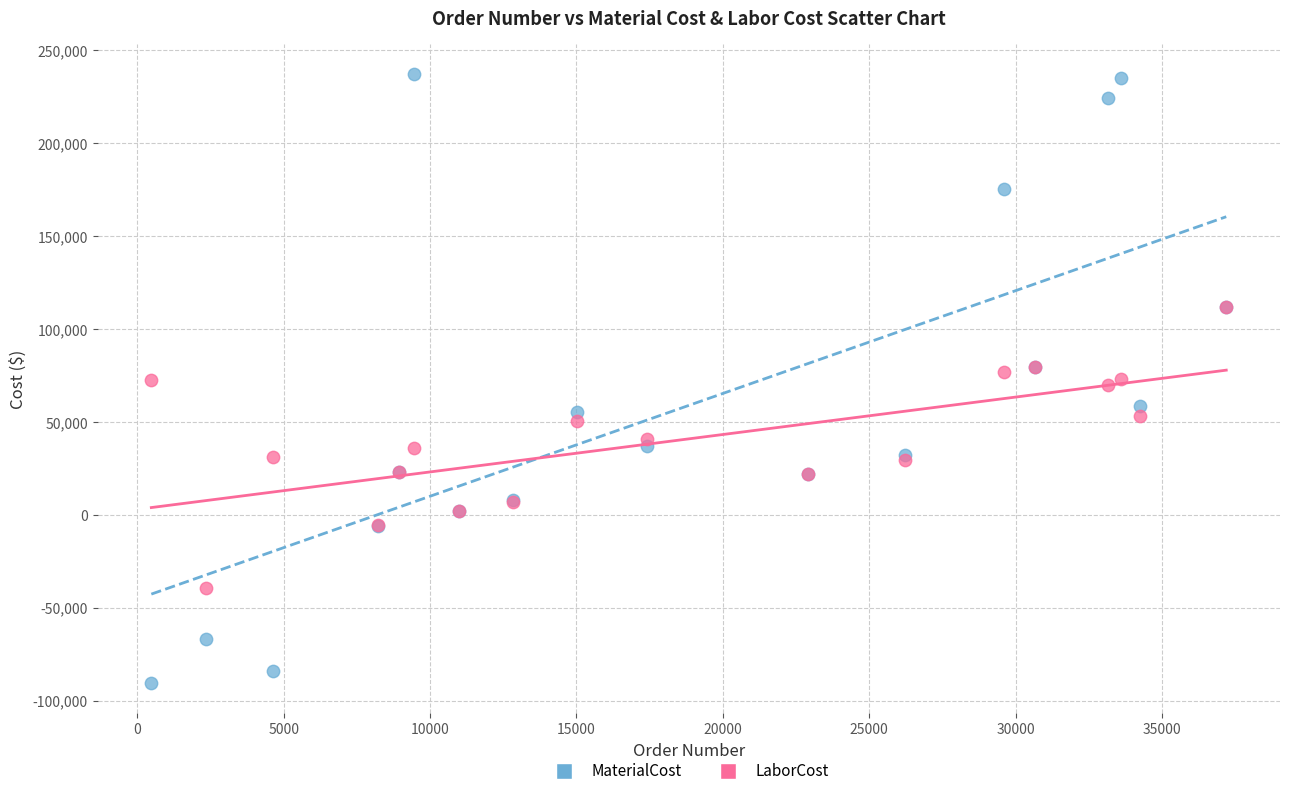

Which series reaches the minimum Y coordinate?

MaterialCost